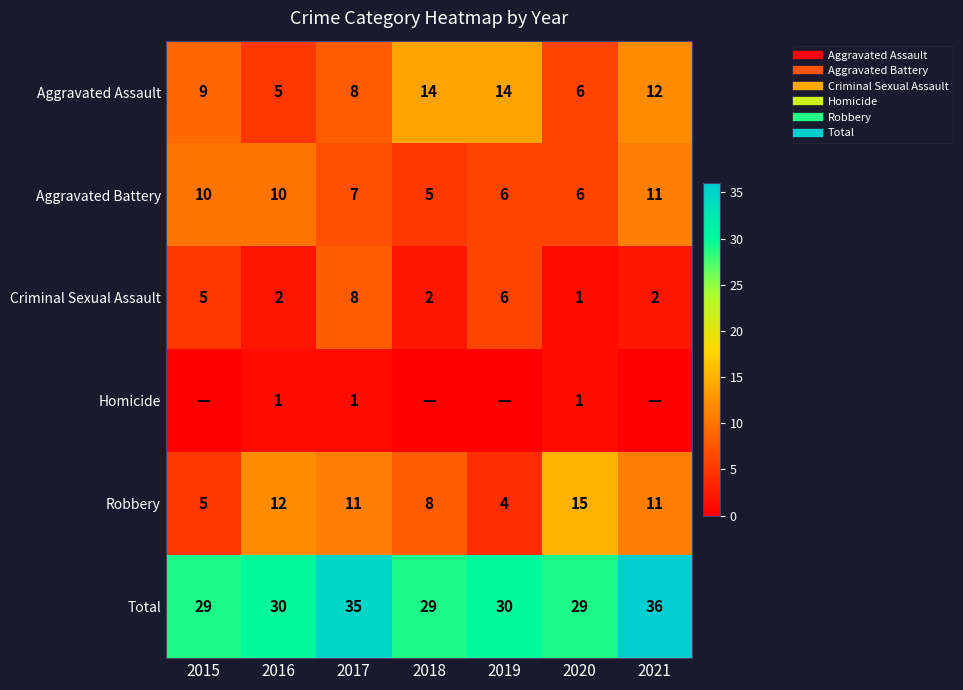

Which label corresponds to the largest value in the chart?

2021